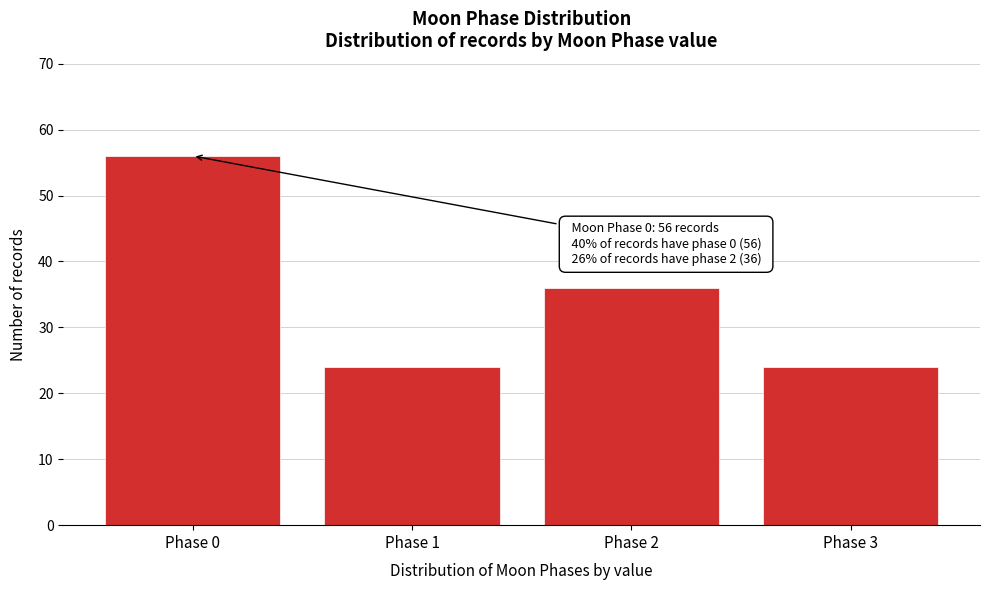

Reading left to right, extract all data points from this chart.

56	24	36	24